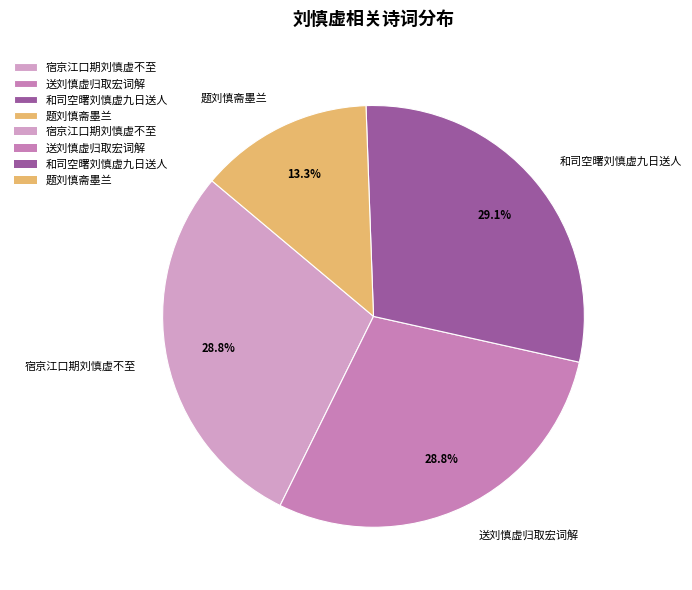

Is there a majority slice in this chart?

No